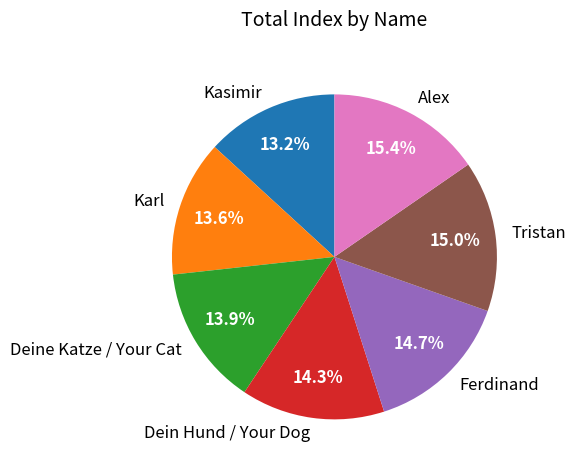

Between Ferdinand and Alex, which is larger?

Alex